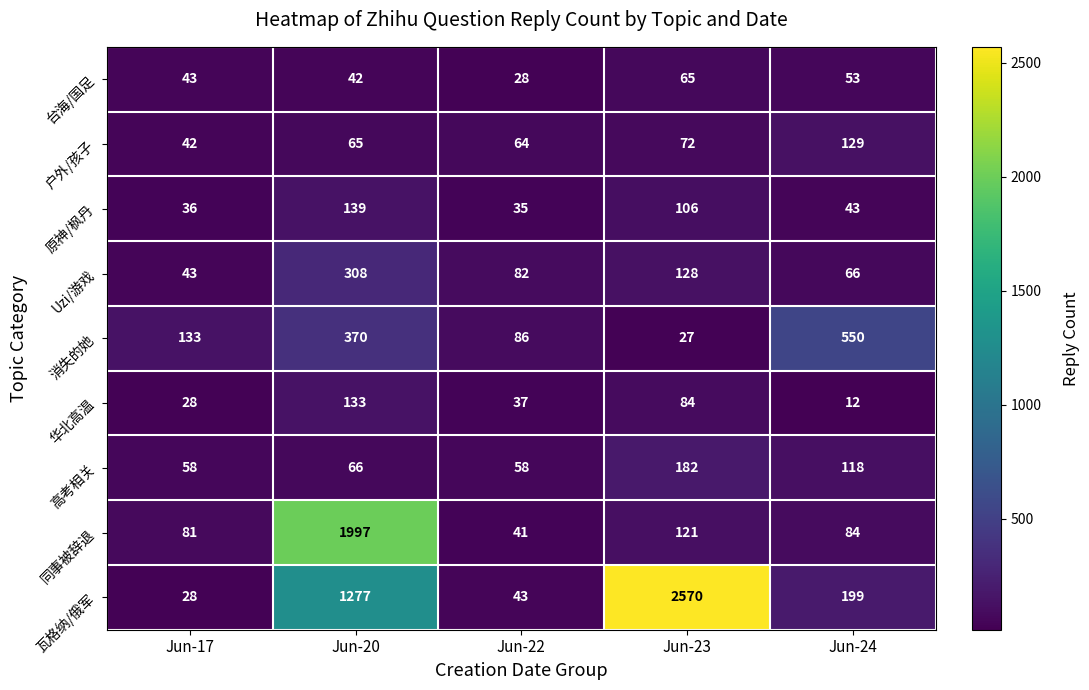

True or false: 户外/孩子 has a value of 175 at Jun-24.

False